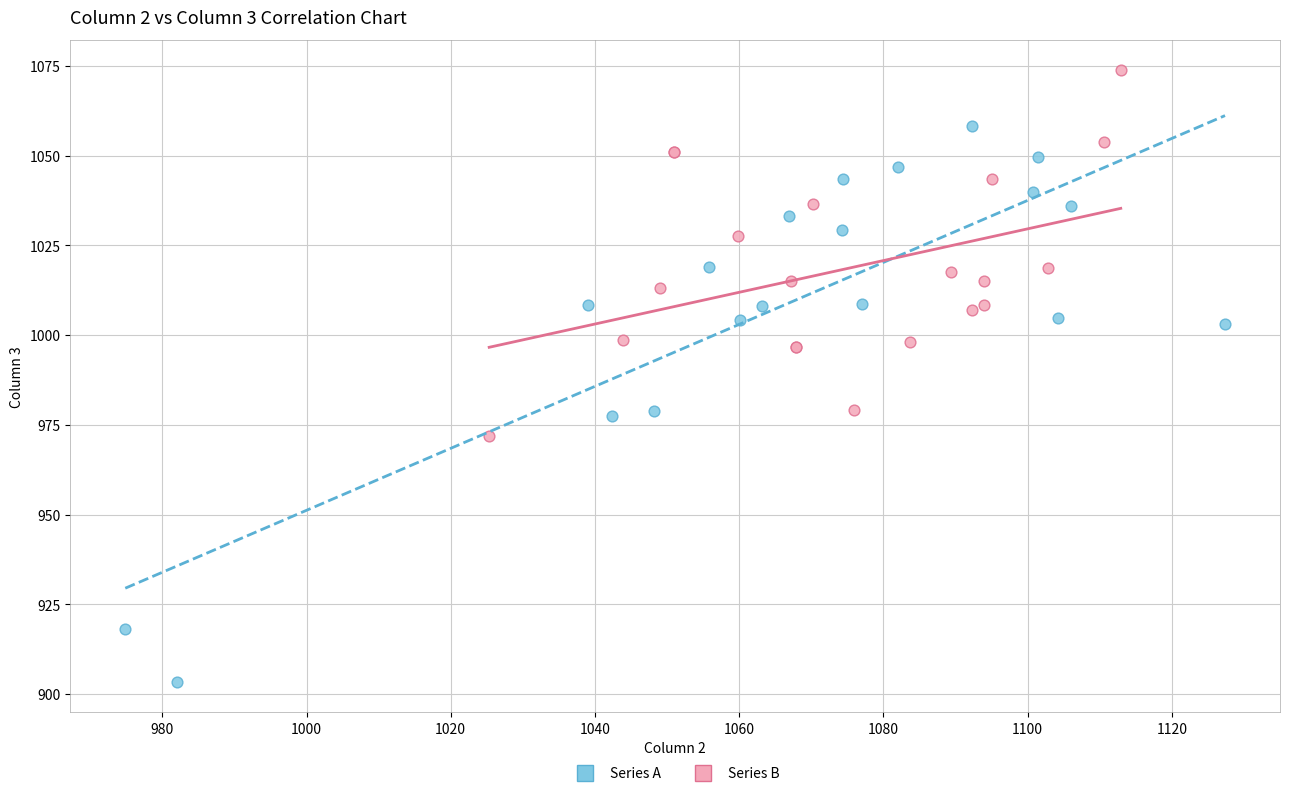

Which series has the widest spread of Y values?

Series A